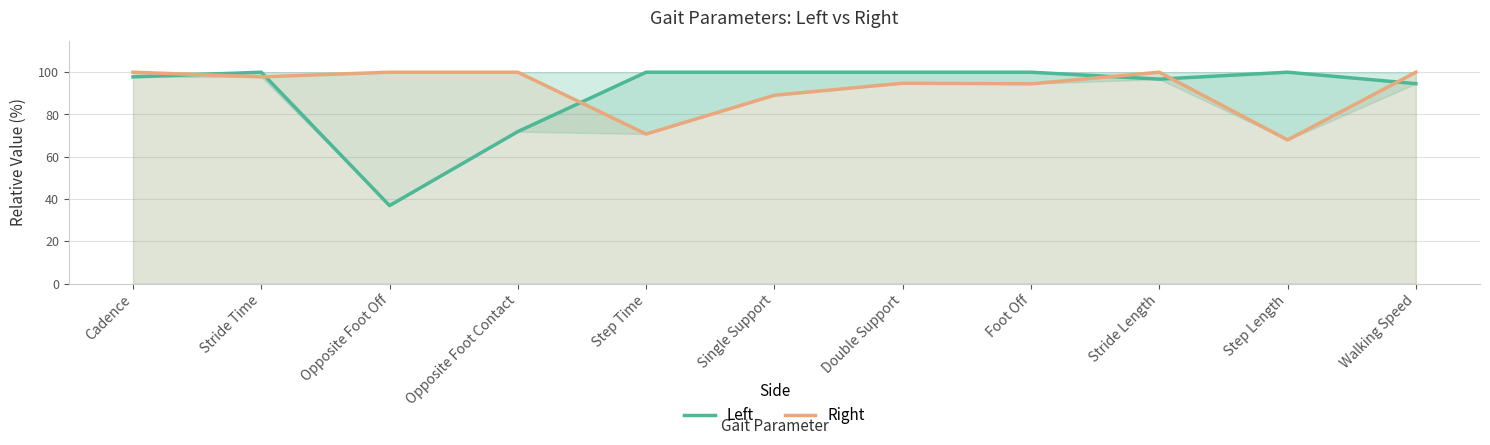

What is the value of the Right point at the 2nd from the left?

97.8